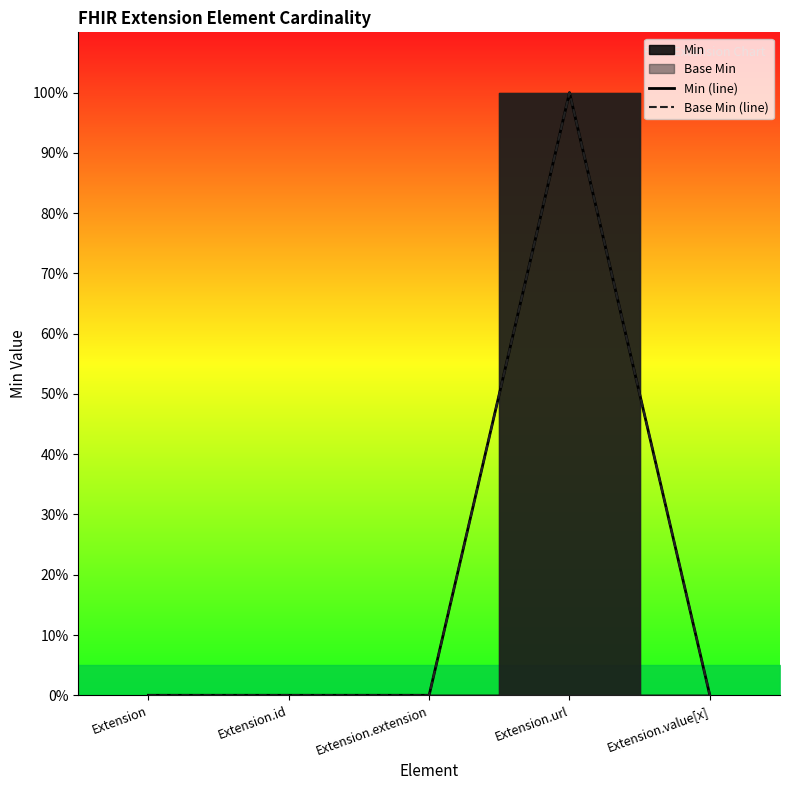

True or false: Base Min (line) has more than 0 interior local peaks.

True